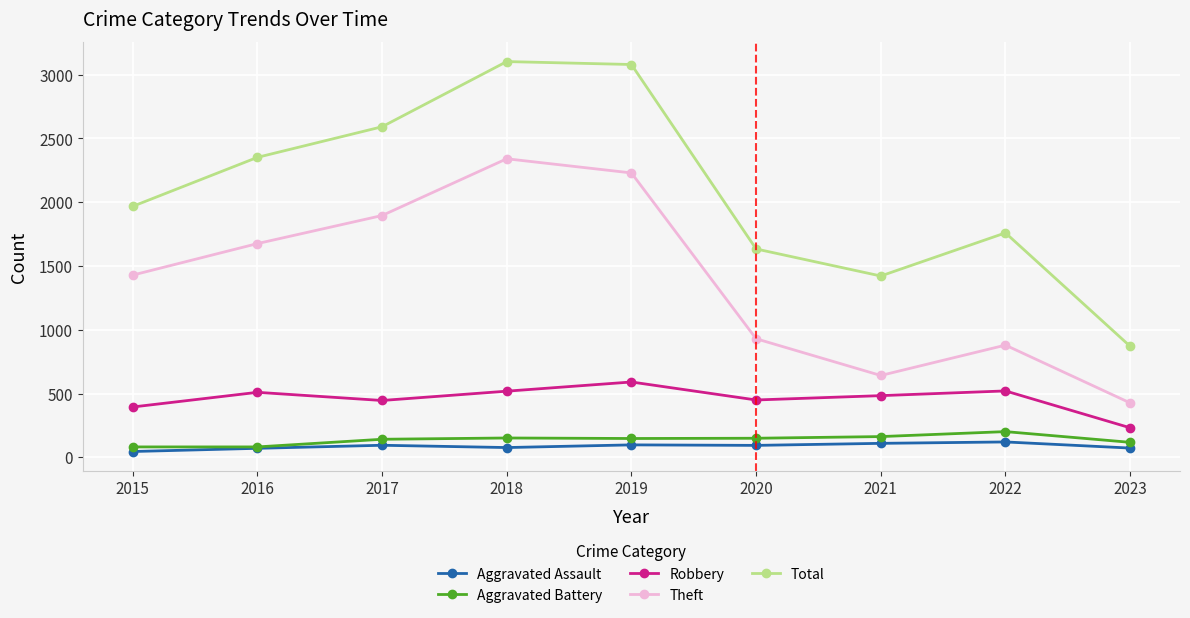

What are all the series names shown in the legend?

Aggravated Assault, Aggravated Battery, Robbery, Theft, Total